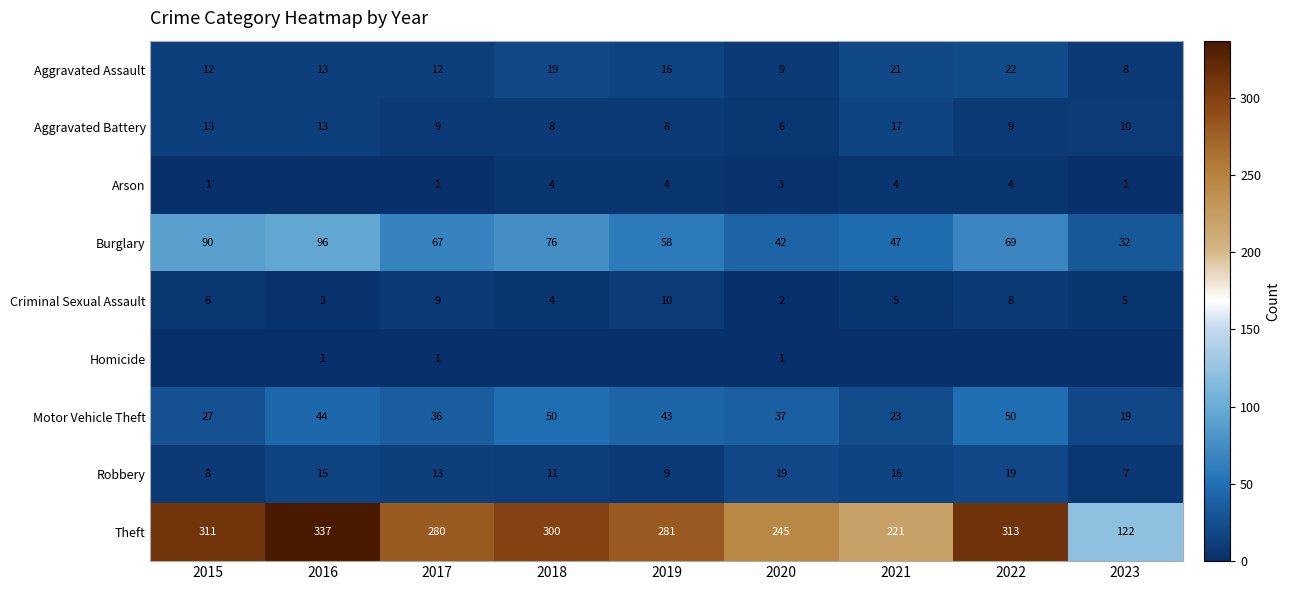

Rank the categories by Burglary value from lowest to highest.

2023, 2020, 2021, 2019, 2017, 2022, 2018, 2015, 2016